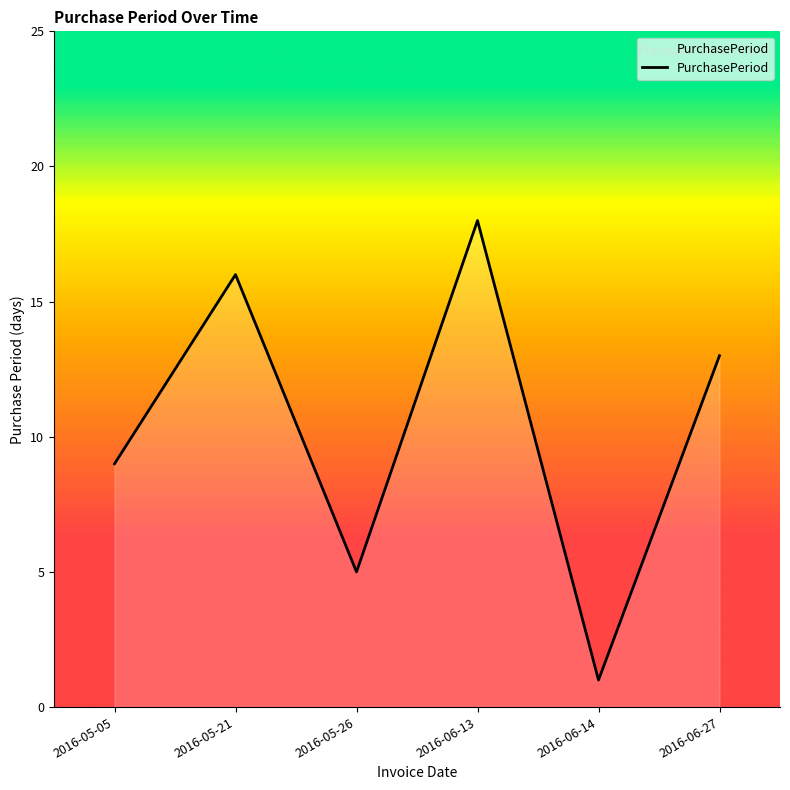

What is the change in value from 2016-05-21 to 2016-05-26?

-11